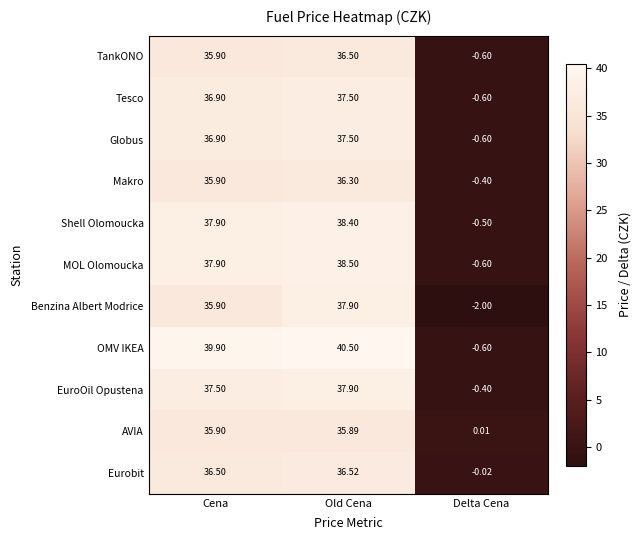

Where does the EuroOil Opustena series first go above 37?

Cena